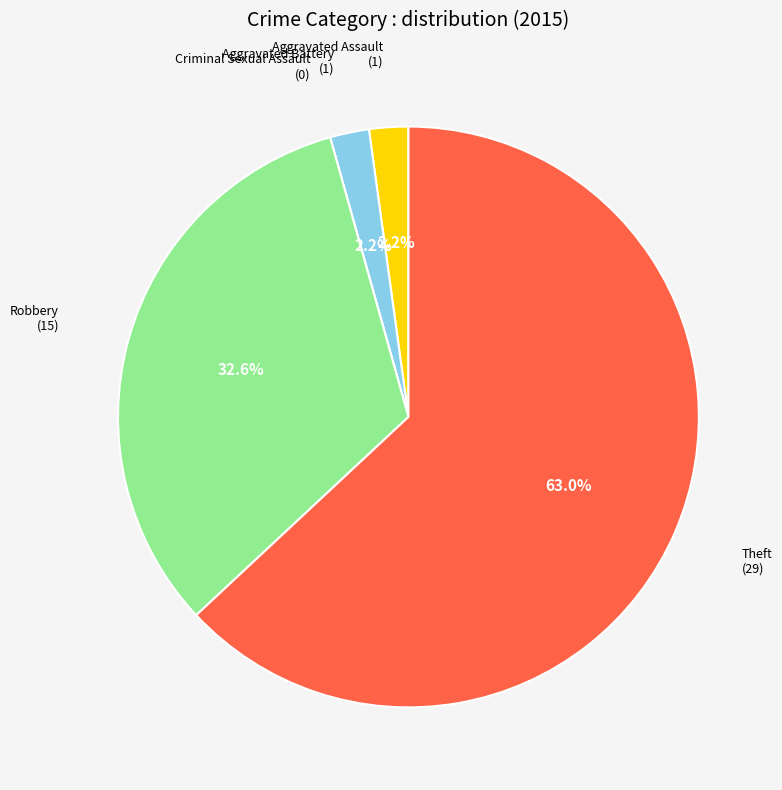

Is there a majority slice in this chart?

Yes